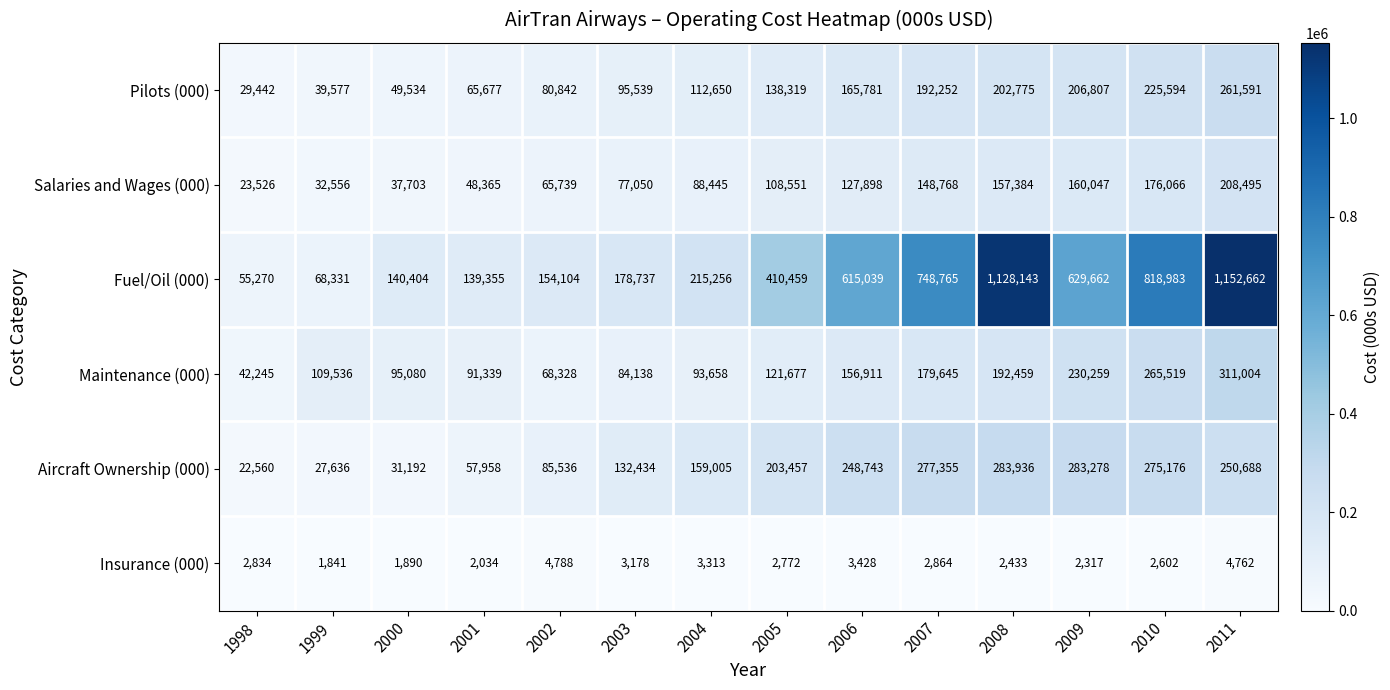

At which label is Salaries and Wages (000) closest to 116010?

2005